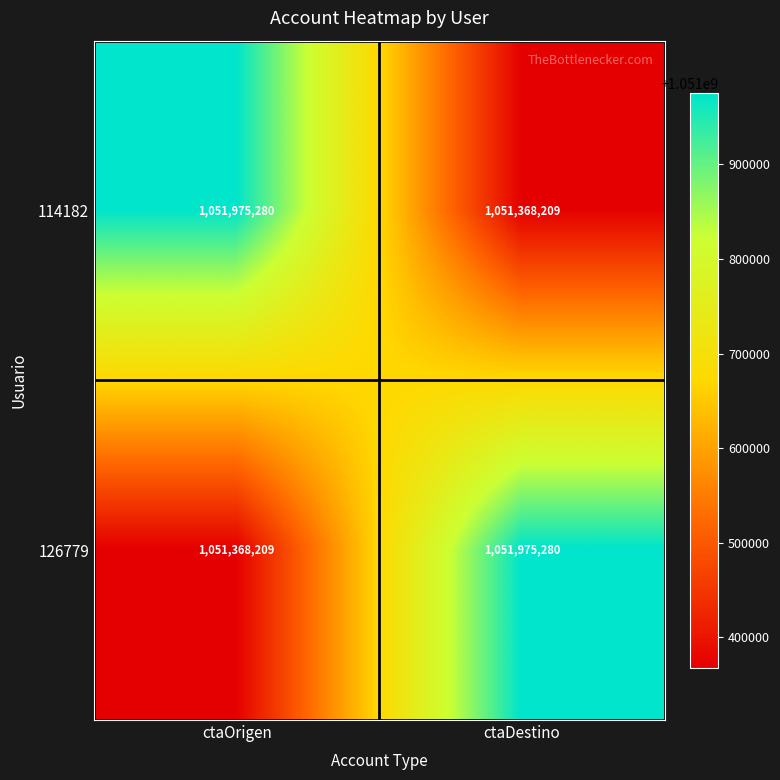

Rank the series at ctaOrigen from highest to lowest value.

114182, 126779